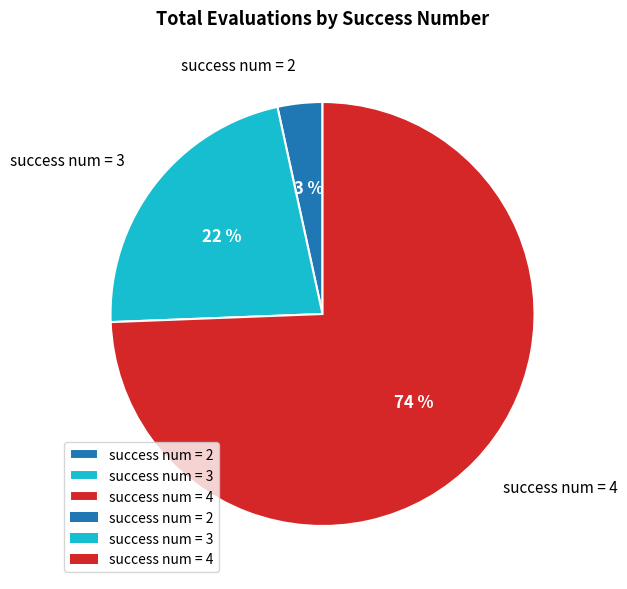

Between success num = 3 and success num = 4, which is larger?

success num = 4